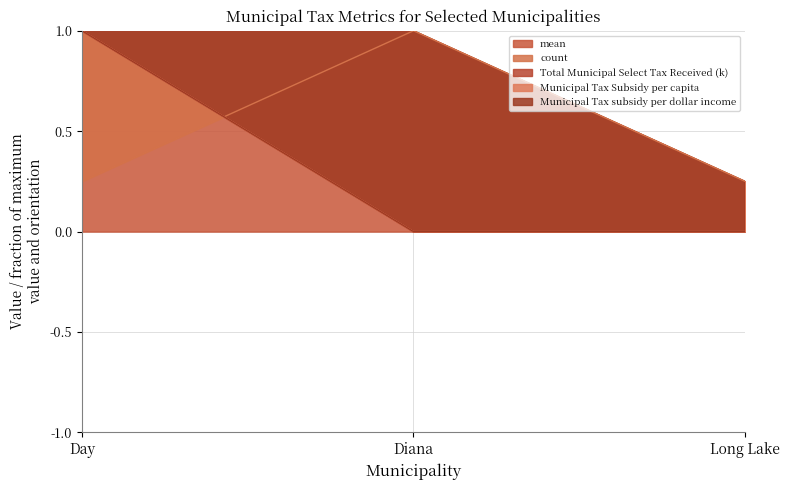

Reading left to right, what are all the values shown in this chart?

mean: 1.0	0.0	0.0
count: 0.2	1.0	0.2
Total Municipal Select Tax Received (k): 1.0	0.0	0.0
Municipal Tax Subsidy per capita: 1.0	0.0	0.0
Municipal Tax subsidy per dollar income: 1.0	0.0	0.0